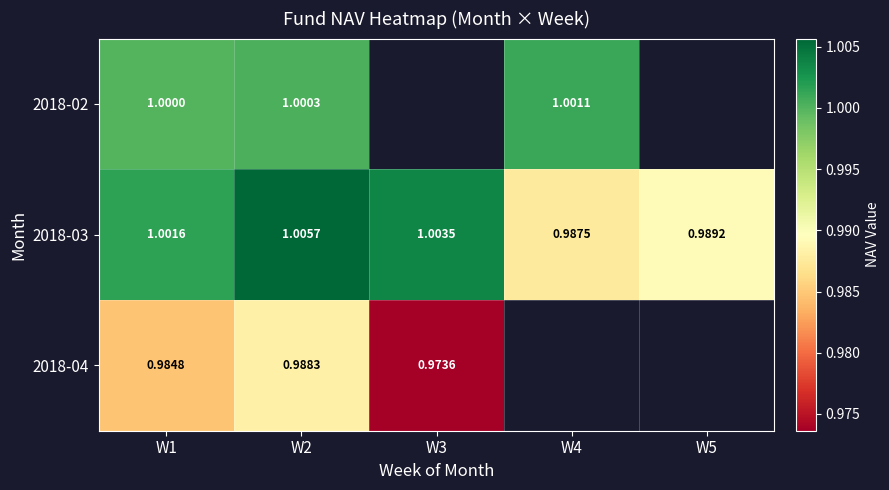

The 2018-04 series shows 1.0 at W3. True or false?

True